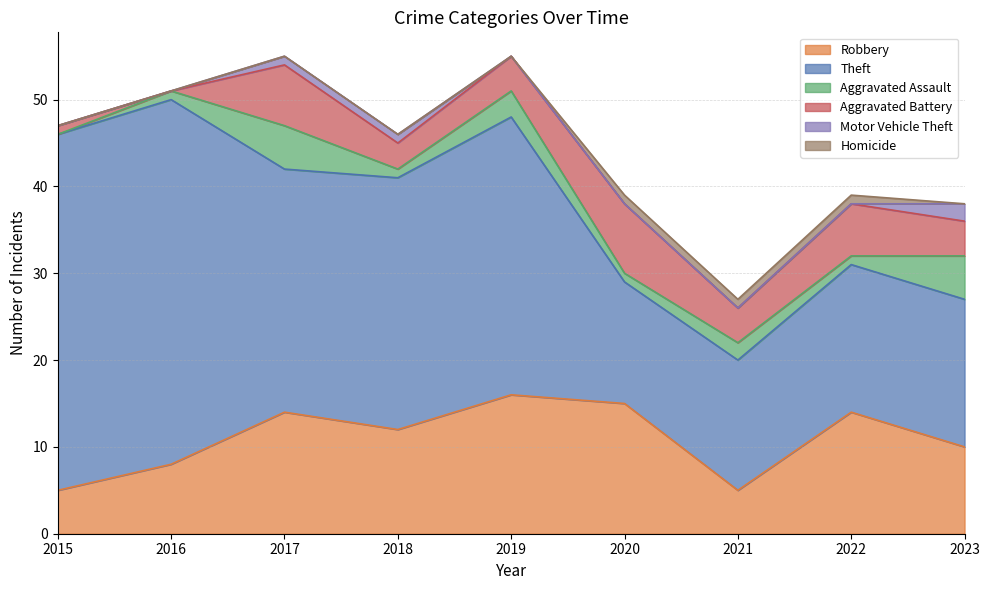

What is the value of the Aggravated Assault point at the 9th from the left?

5